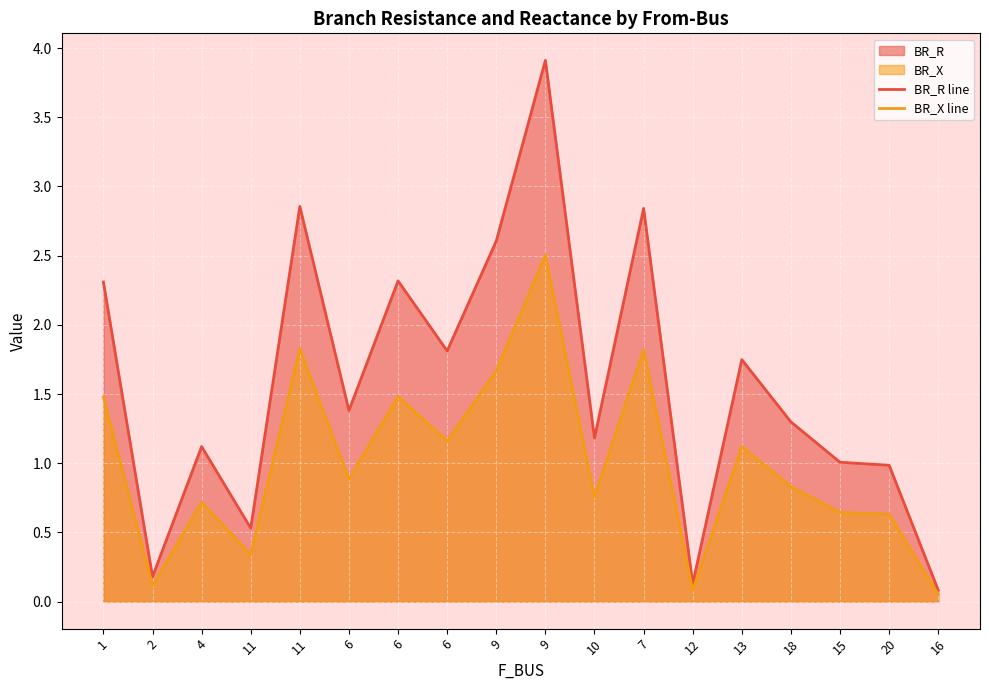

Does the chart display data point markers on the line(s)?

No